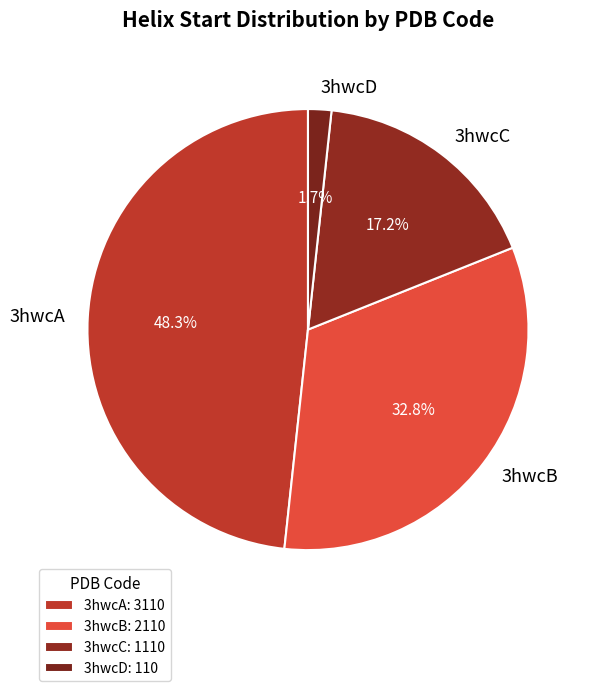

Count the number of slices in the pie.

4